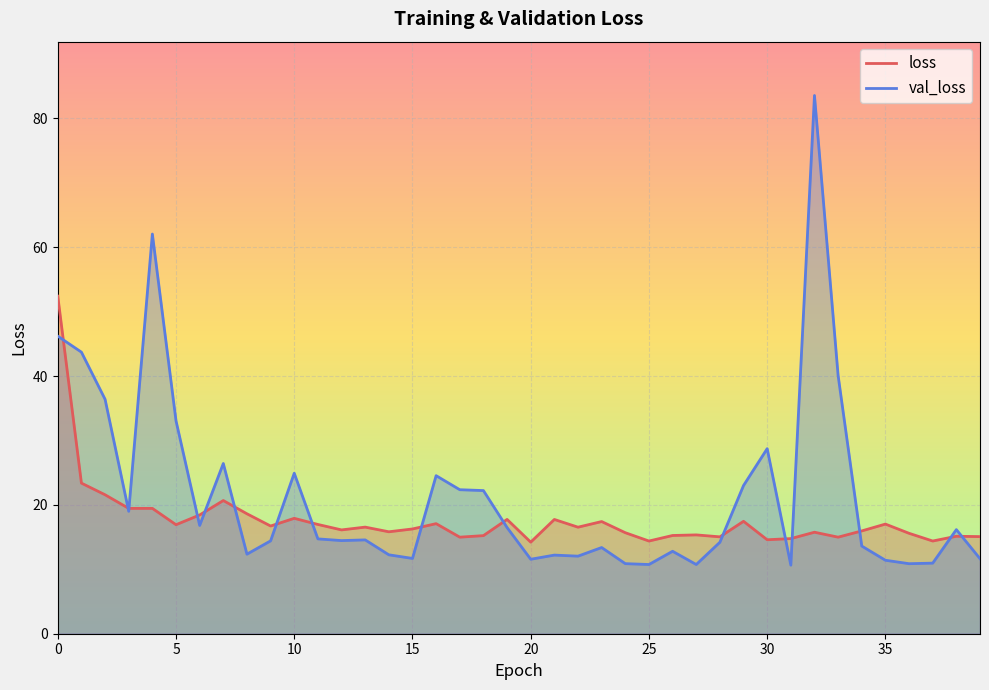

How many times do loss and val_loss cross each other?

16